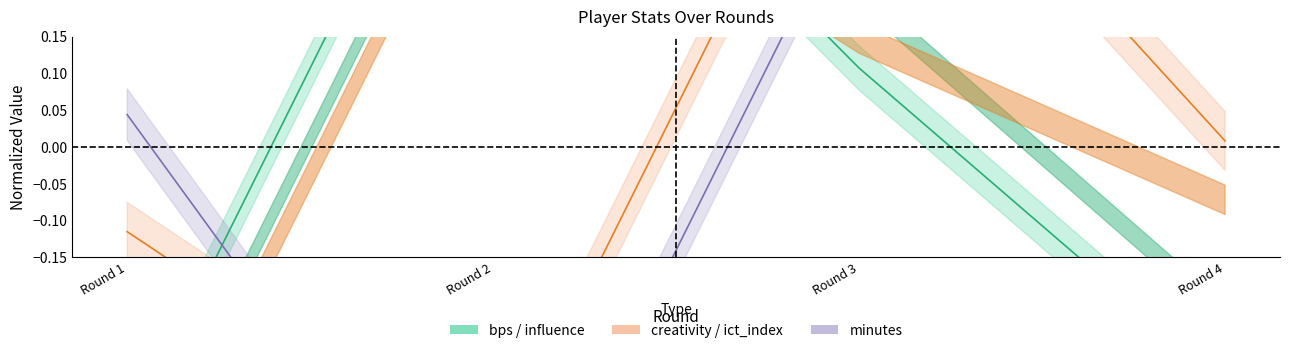

What is the minimum value for bps?

-0.4